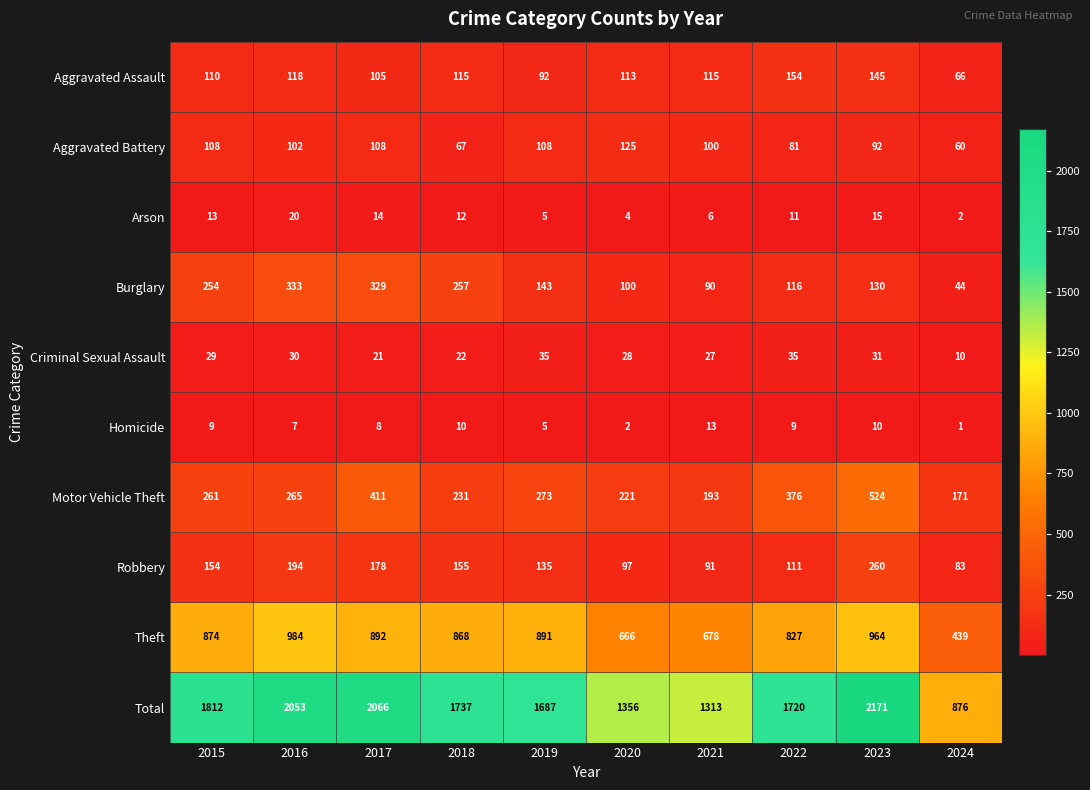

Where is Criminal Sexual Assault nearest to the value 22?

2018